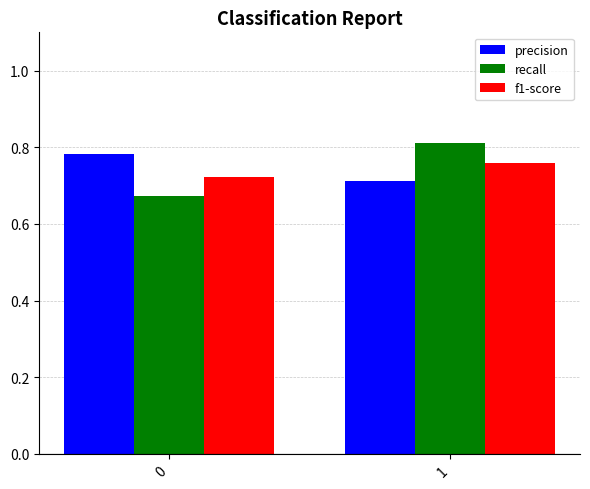

What is the sum of the precision values at 1 and 0?

1.5